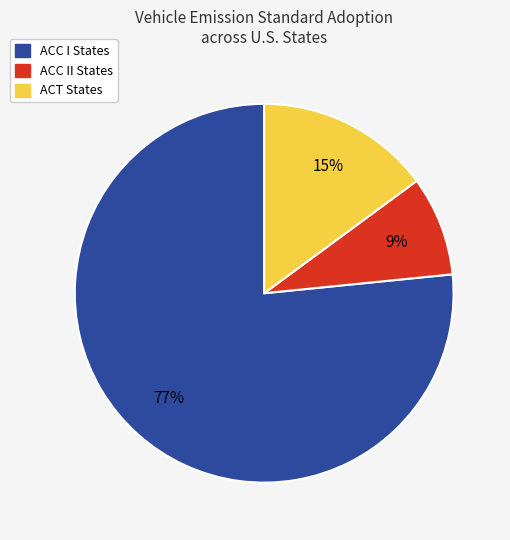

To the nearest percent, what is the average slice percentage?

33%